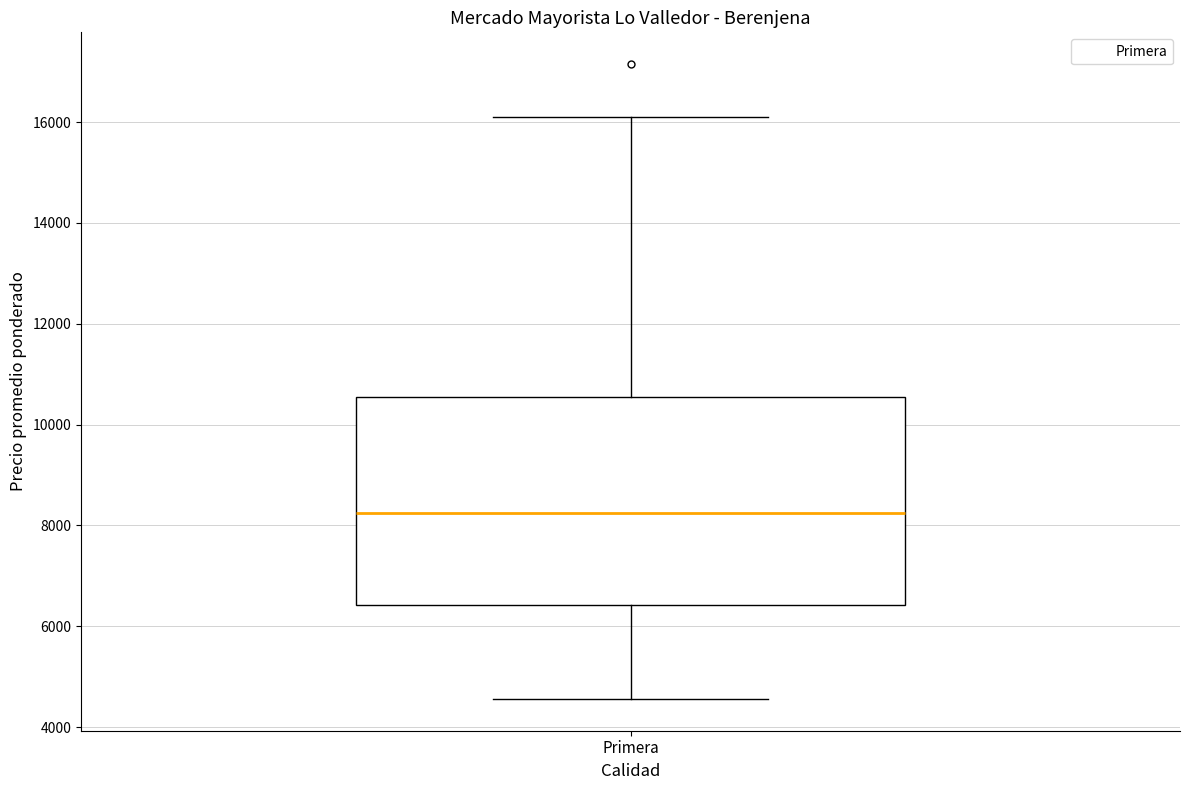

Where does the lower whisker of the box for Primera end on the y-axis? The values are not printed on the chart, so give them approximately, as read against the axis.

4600